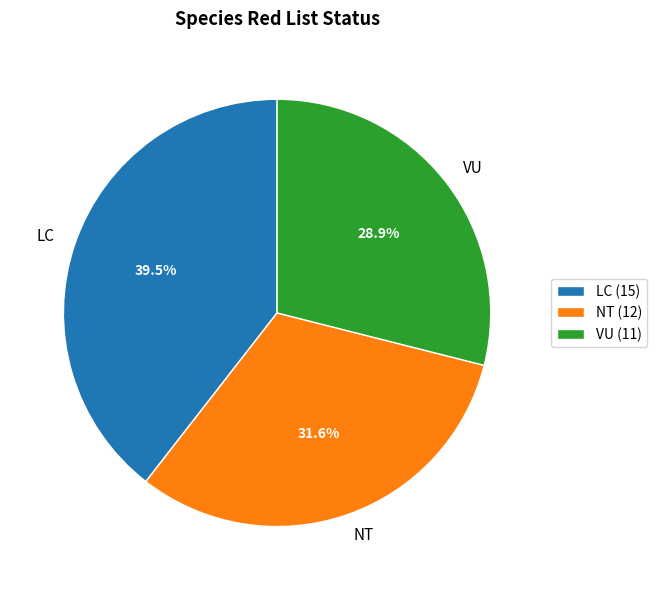

Count the number of slices in the pie.

3